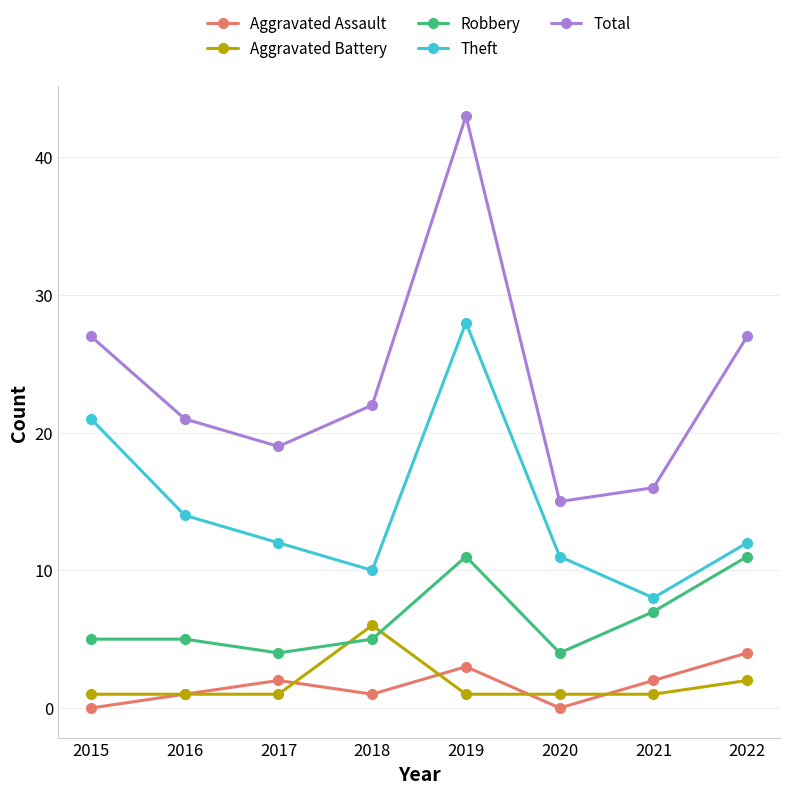

What value does the Total series have at 2016?

21